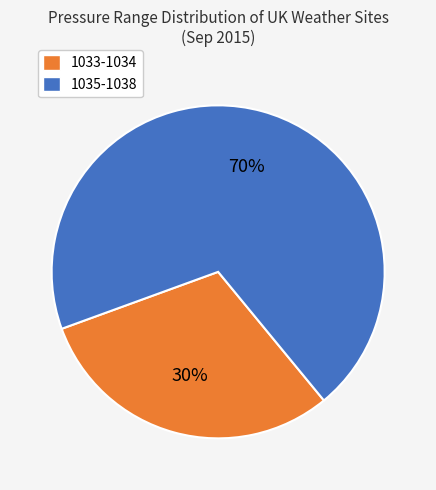

Does any single category account for the majority?

Yes